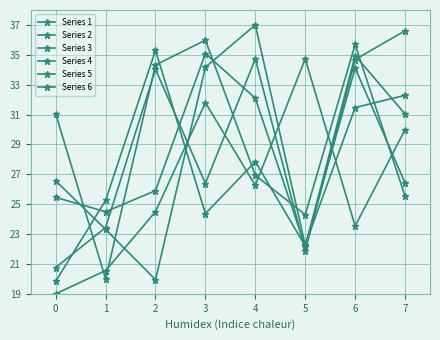

Read the Series 6 value at 6.

34.1